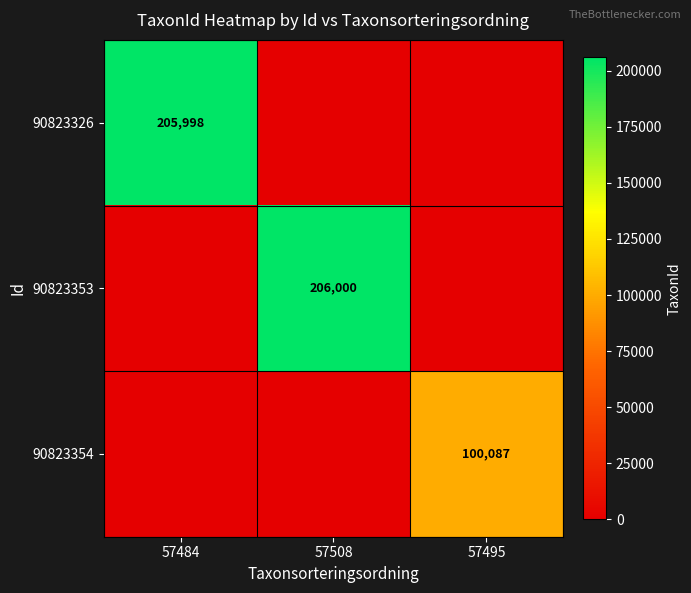

The 90823353 series shows 206000 at 57508. True or false?

True